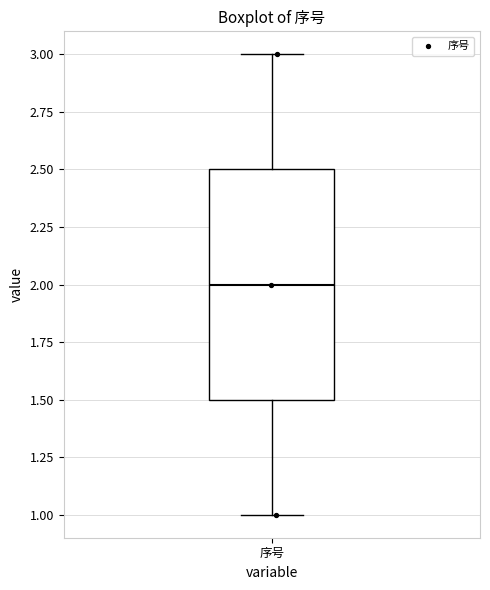

Where does the median line of the box for 序号 sit on the y-axis? The values are not printed on the chart, so give them approximately, as read against the axis.

2.0